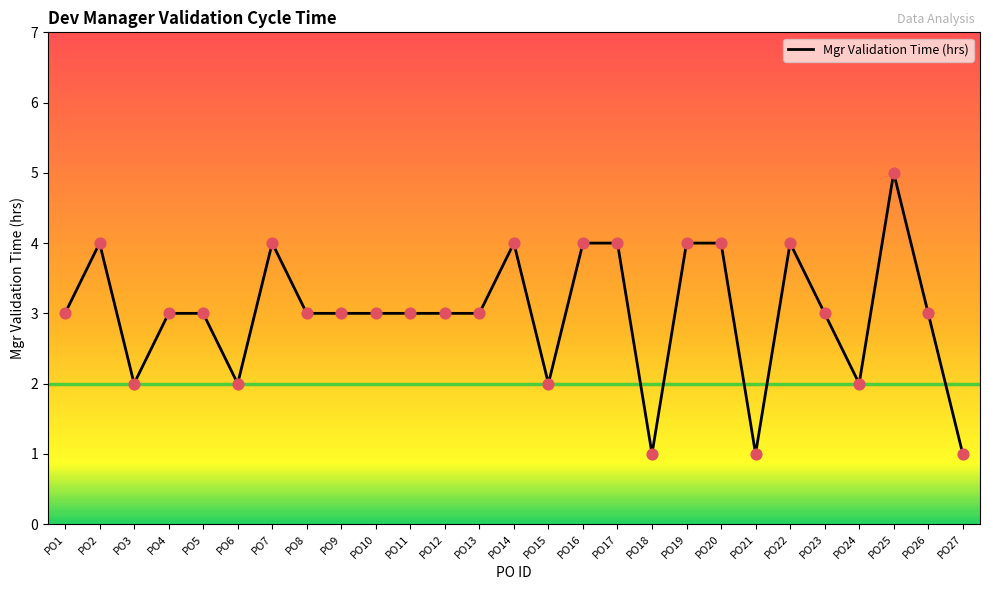

What is the change in value from PO16 to PO18?

-3